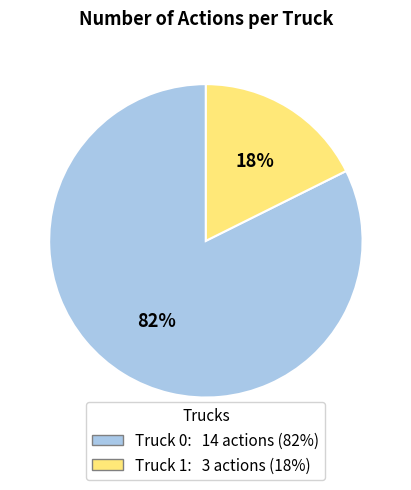

To the nearest percent, what is the combined percentage of Truck 1 and Truck 0?

100%